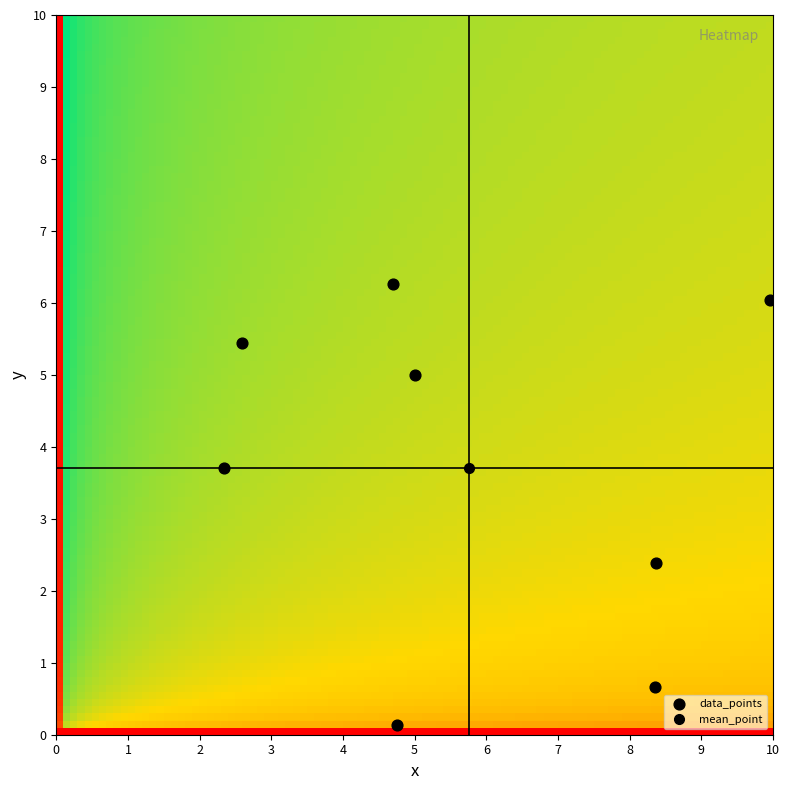

What is the range of X values (max minus min)?

7.6